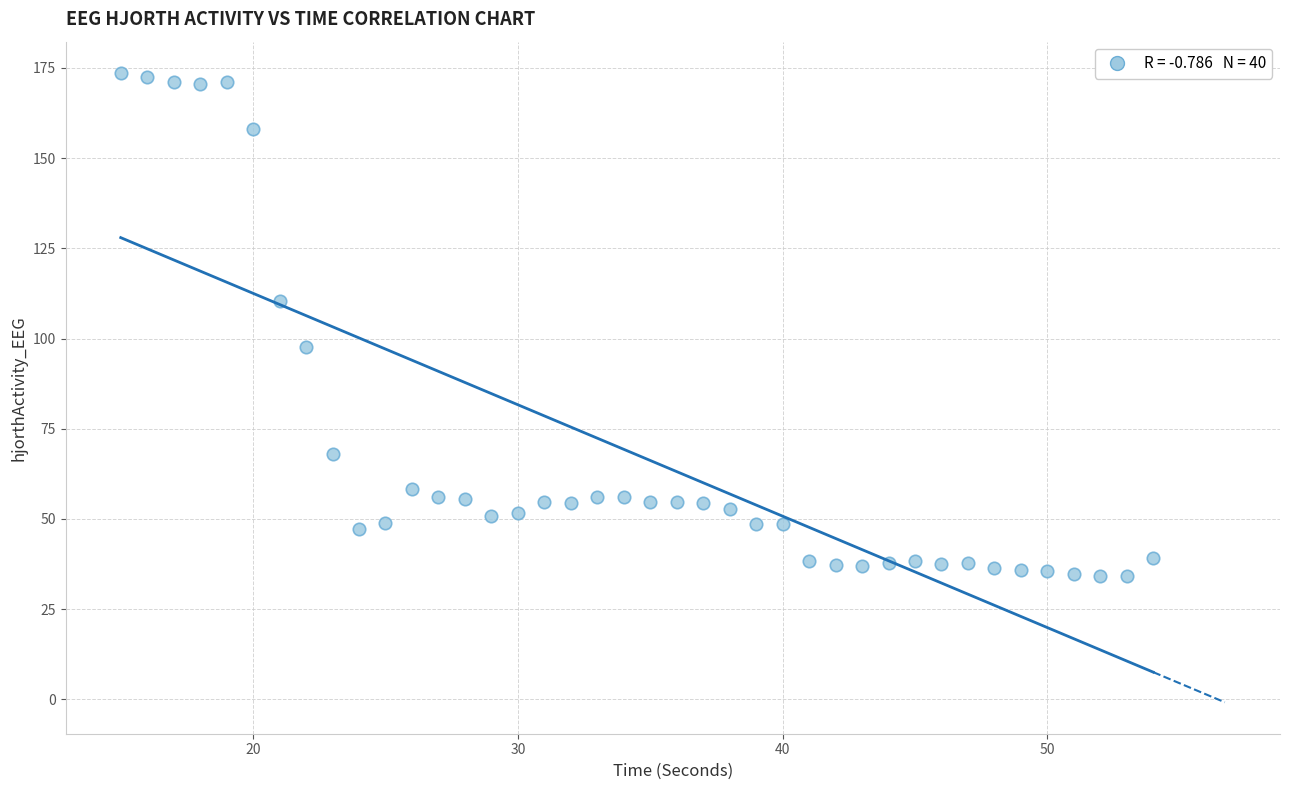

What Y value in the scatter plot is closest to 103?

97.6